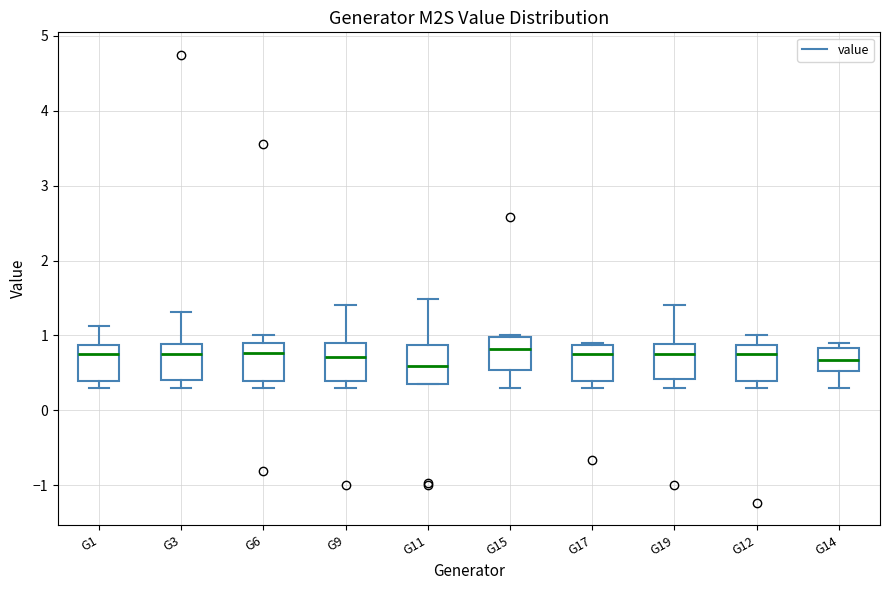

Reading left to right, transcribe this box plot: for each box, give where its median line is, the range the box spans, and where its two whiskers end, as read against the y-axis. The values are not printed on the chart, so give them approximately, as read against the axis.

G1: median 0.7, box 0.4 to 0.9, whiskers 0.3 to 1.1
G3: median 0.7, box 0.4 to 0.9, whiskers 0.3 to 1.3
G6: median 0.8, box 0.4 to 0.9, whiskers 0.3 to 1.0
G9: median 0.7, box 0.4 to 0.9, whiskers 0.3 to 1.4
G11: median 0.6, box 0.4 to 0.9, whiskers 0.4 to 1.5
G15: median 0.8, box 0.5 to 1.0, whiskers 0.3 to 1.0
G17: median 0.7, box 0.4 to 0.9, whiskers 0.3 to 0.9
G19: median 0.7, box 0.4 to 0.9, whiskers 0.3 to 1.4
G12: median 0.7, box 0.4 to 0.9, whiskers 0.3 to 1.0
G14: median 0.7, box 0.5 to 0.8, whiskers 0.3 to 0.9